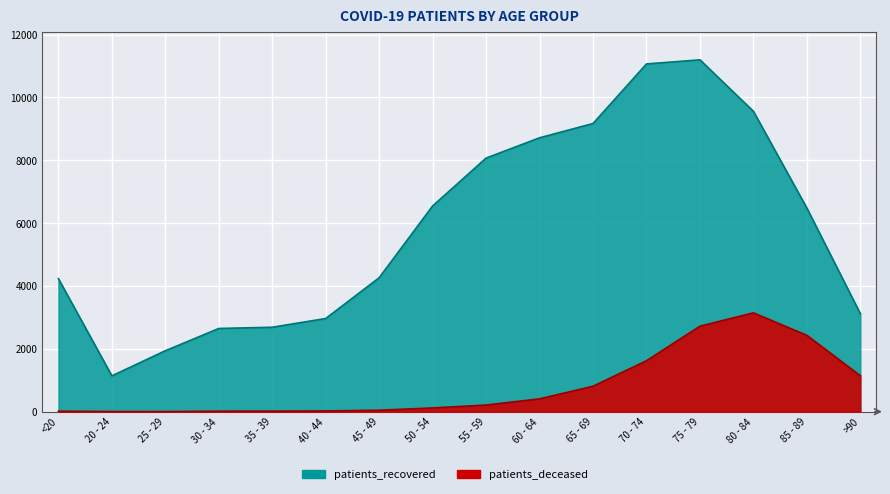

What are all the series names shown in the legend?

patients_deceased, patients_recovered